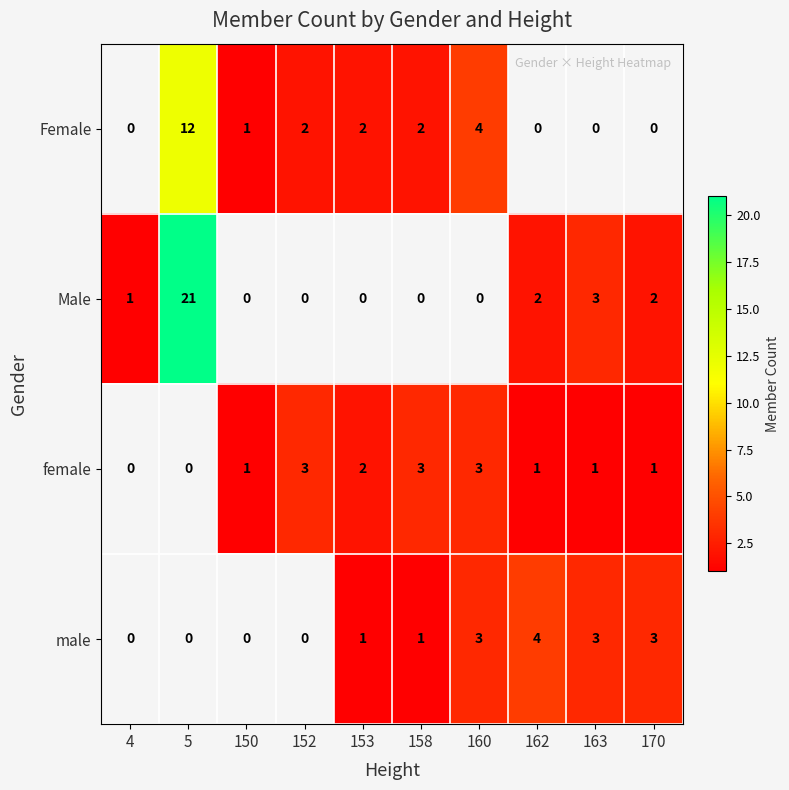

Is the value of Male at 4 greater than the value of male at 170?

No